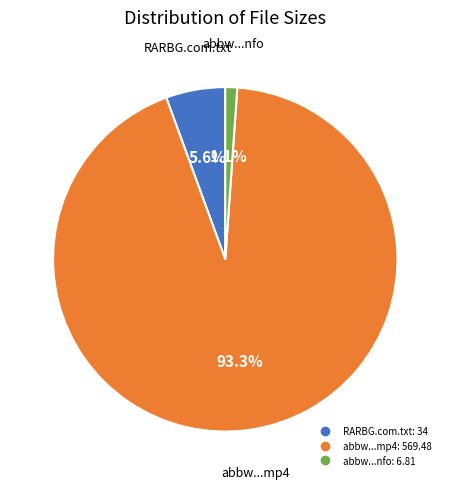

How many segments does this pie chart have?

3